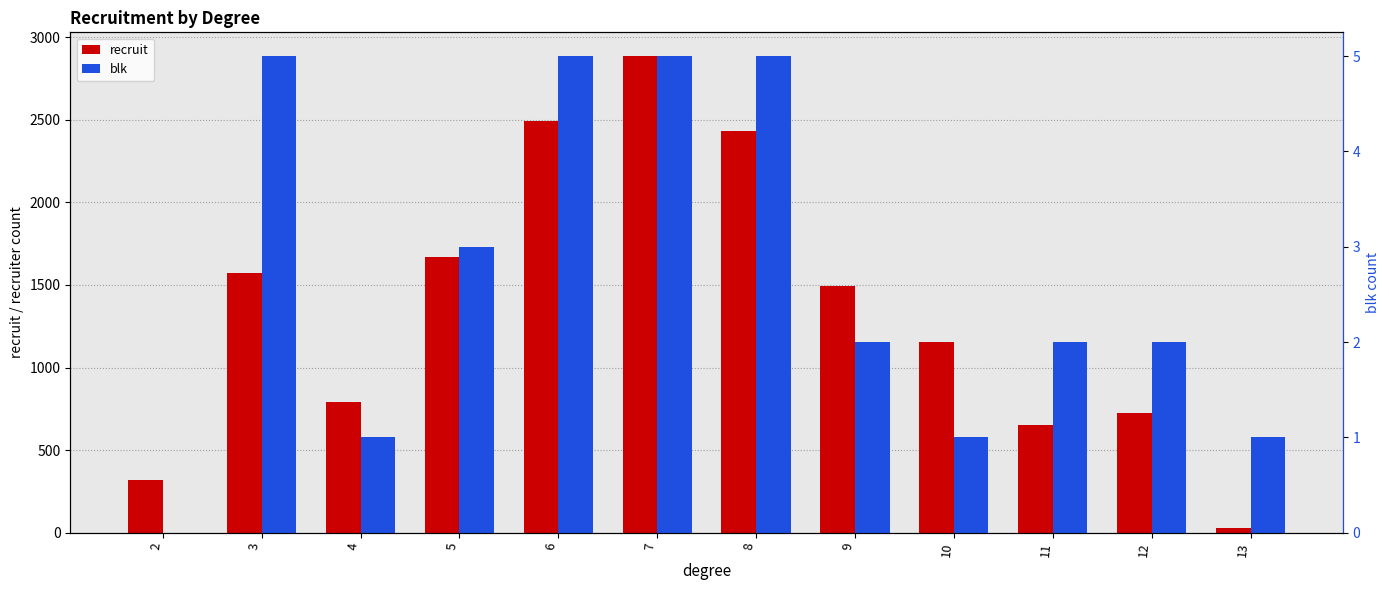

Which series has the largest range (max minus min)?

recruit